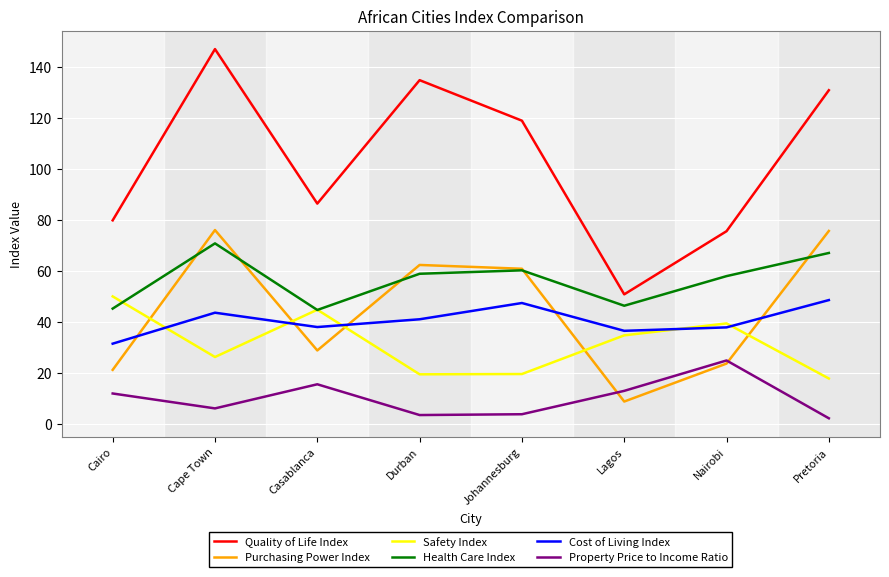

The Health Care Index series shows 65.6 at Casablanca. True or false?

False